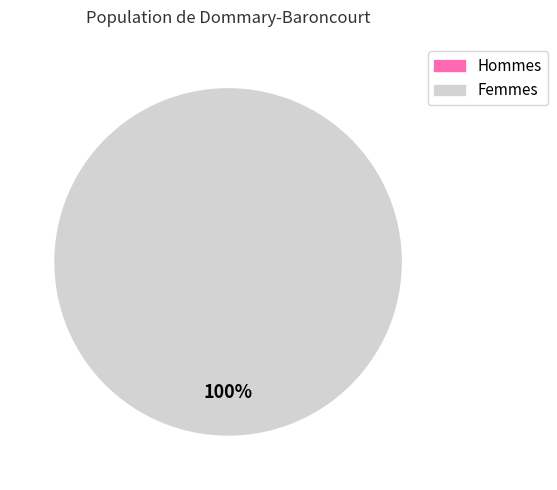

To the nearest percent, what is the difference between the 1 and 0 slice percentages?

100%